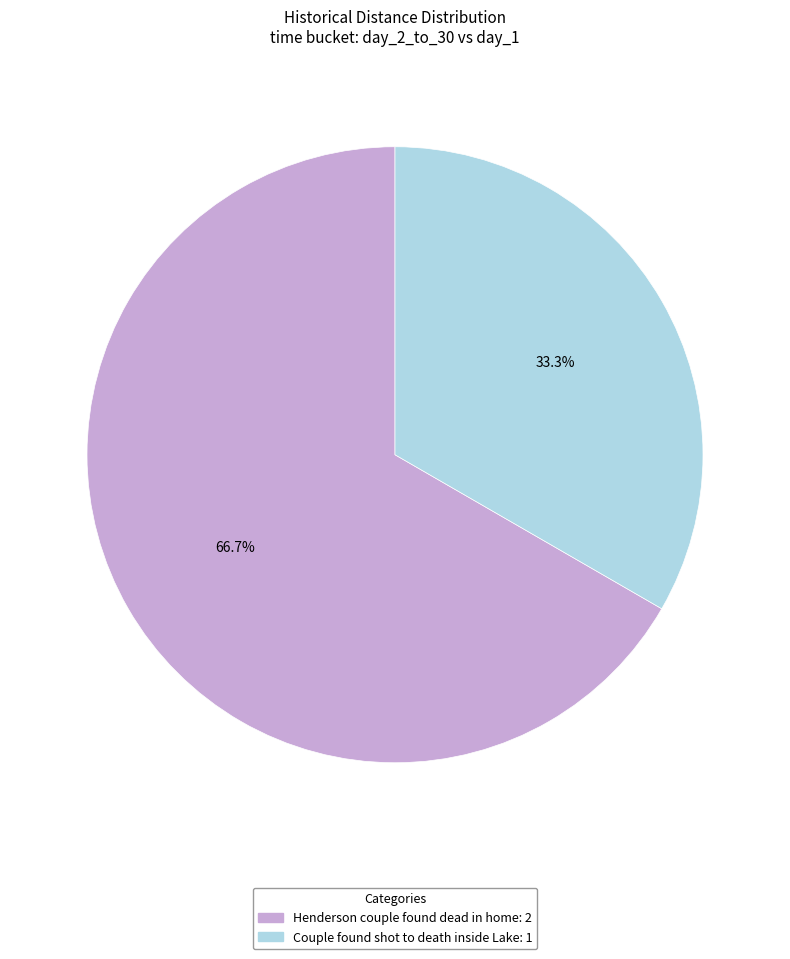

To the nearest percent, what is the difference between the Couple found shot to death inside Lake and Henderson couple found dead in home slice percentages?

33%